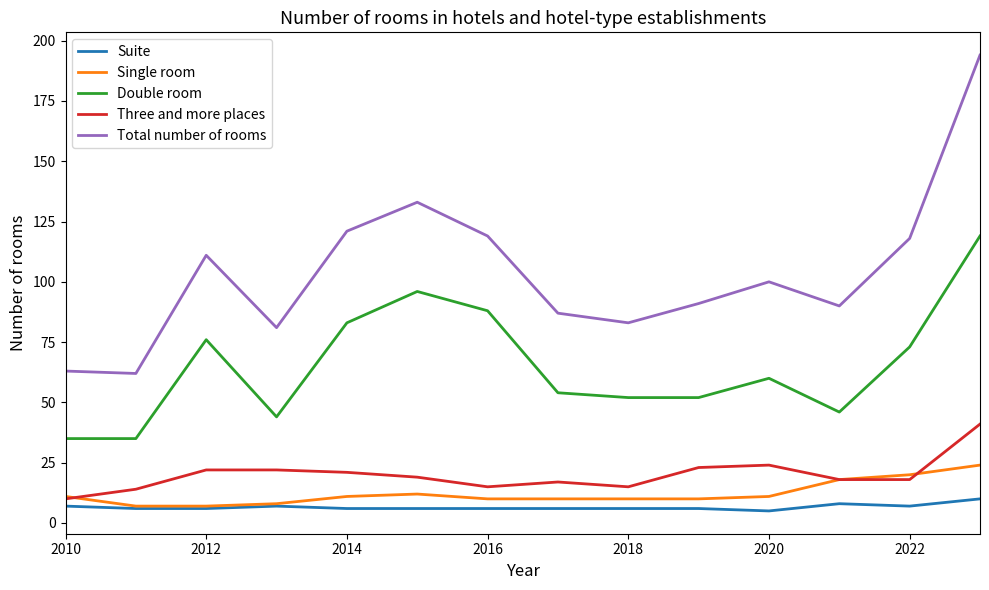

True or false: Three and more places and Total number of rooms intersect in this chart.

False